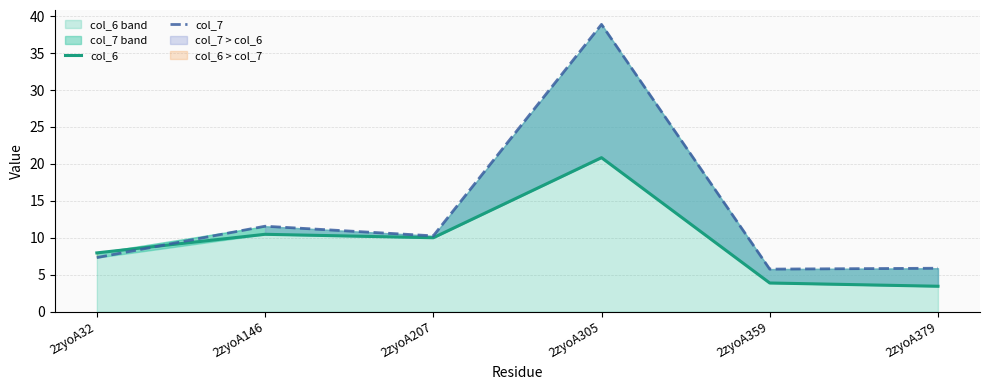

Rank the series at 2zyoA305 from highest to lowest value.

col_7, col_6